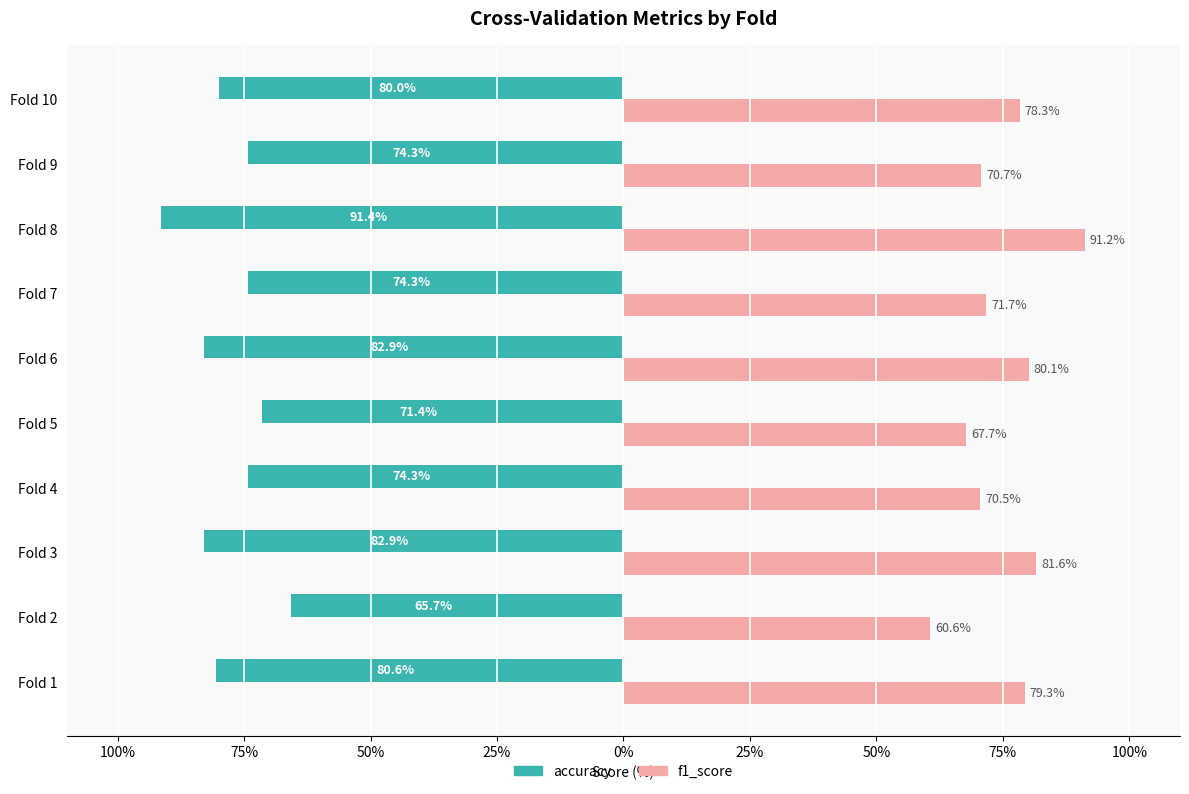

Reading left to right, list all the values displayed in this chart.

accuracy: -80.6	-65.7	-82.9	-74.3	-71.4	-82.9	-74.3	-91.4	-74.3	-80.0
f1_score: 79.3	60.6	81.6	70.5	67.7	80.1	71.7	91.2	70.7	78.3